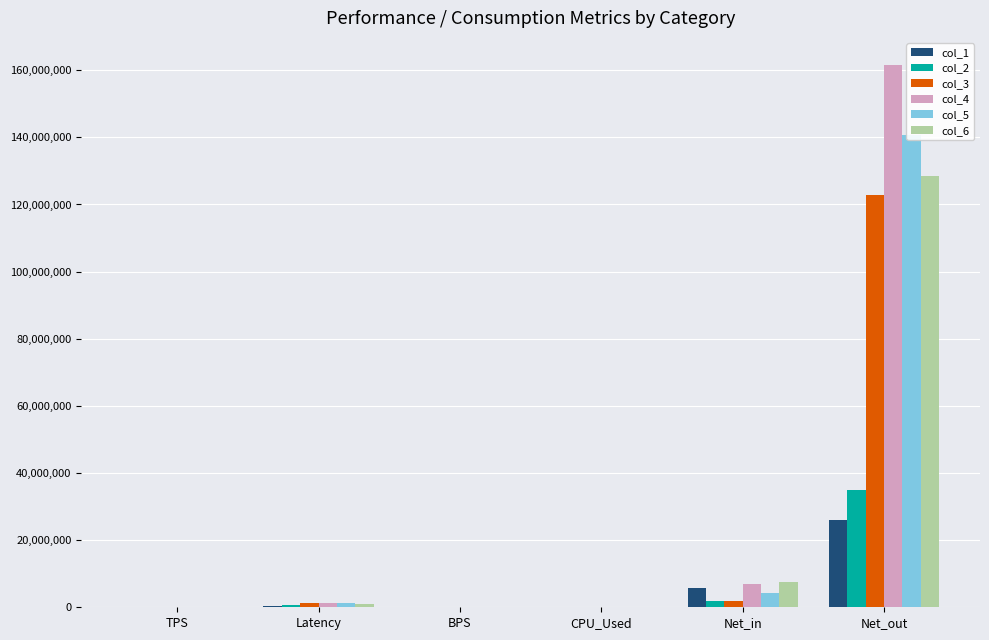

What is the difference between the col_5 values at Net_out and BPS?

140828209.0